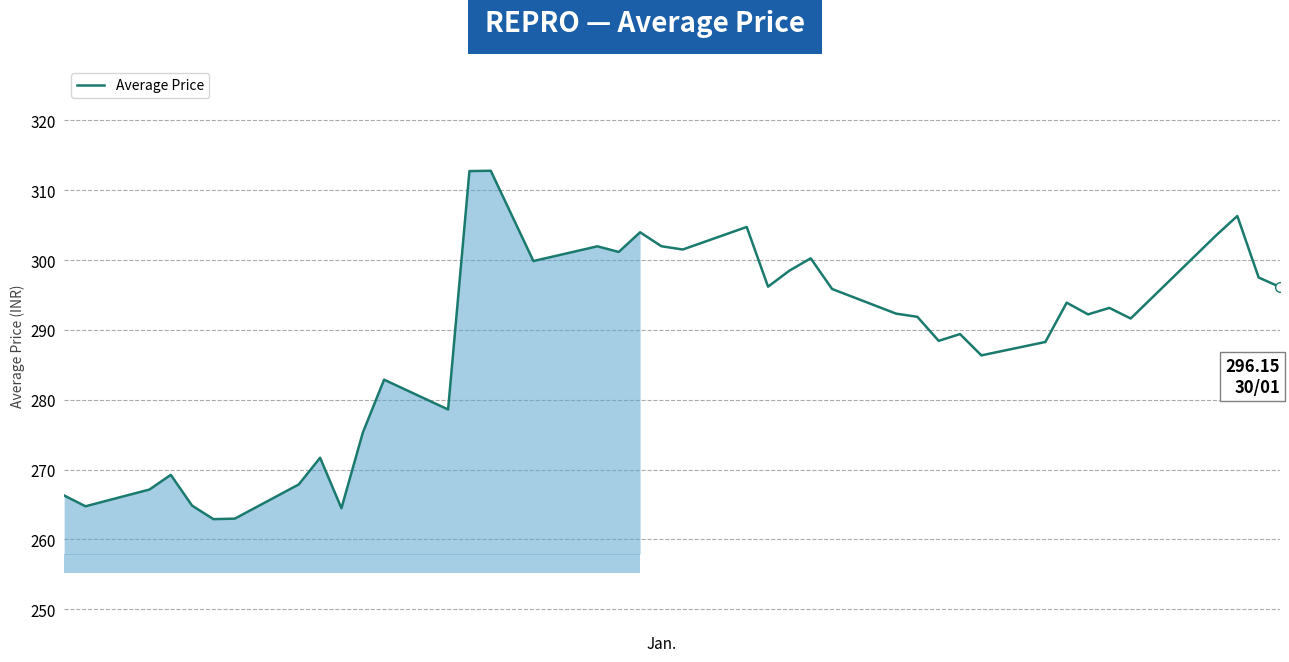

What is the greatest value displayed?

312.8